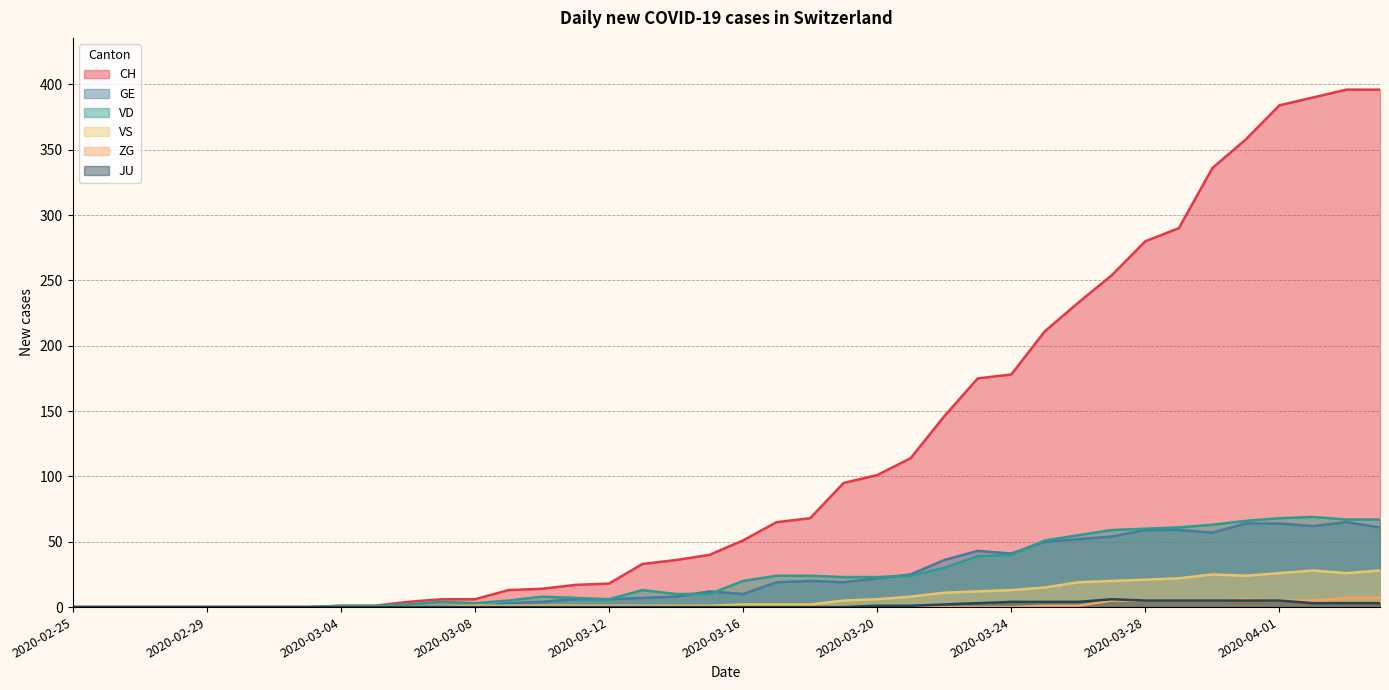

At which category is the sum across all series the highest?

2020-04-03